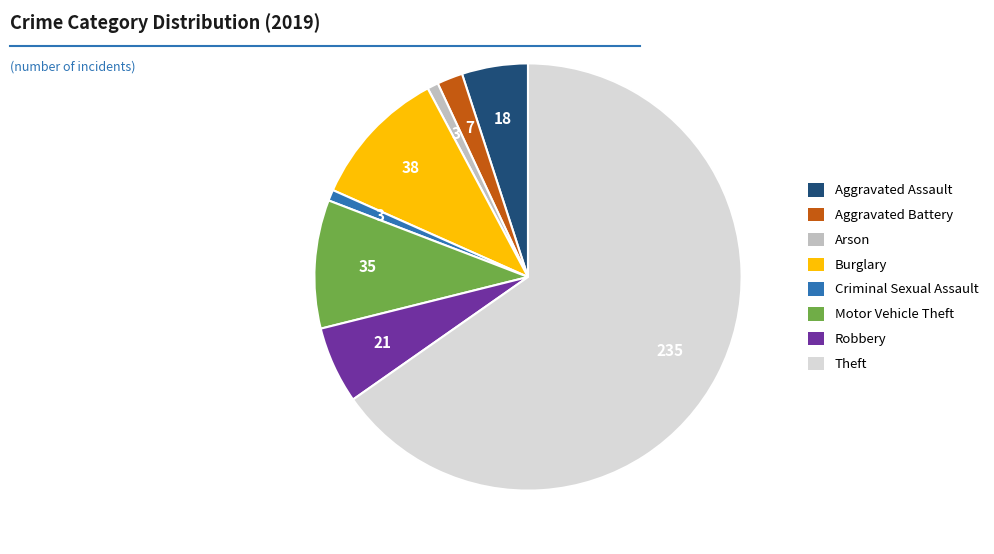

Approximately how many times larger is the value at Arson compared to Criminal Sexual Assault?

1.0